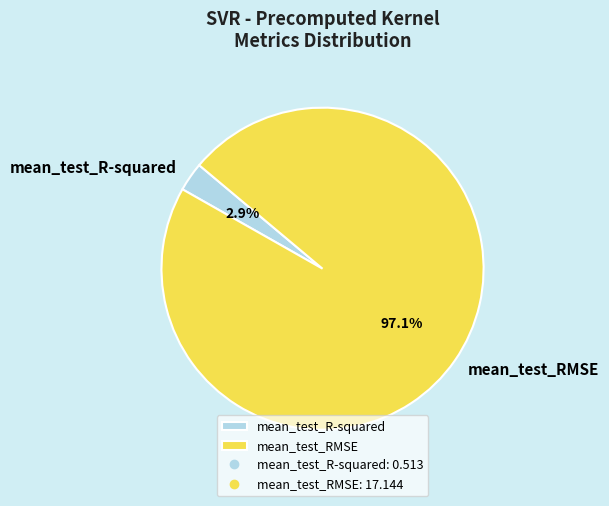

What is the majority slice?

mean_test_RMSE